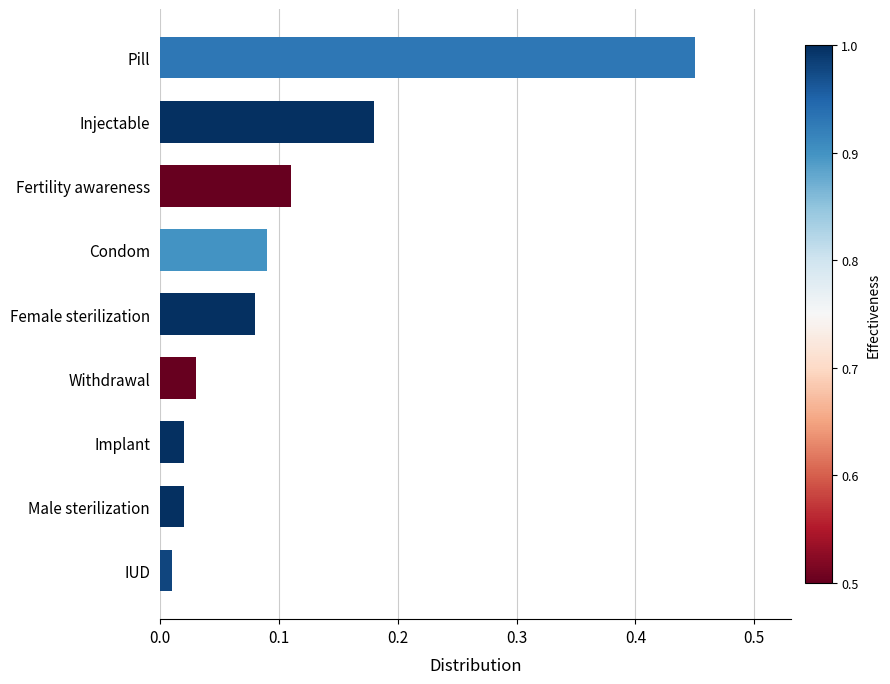

What is the difference between the maximum and minimum values?

0.4